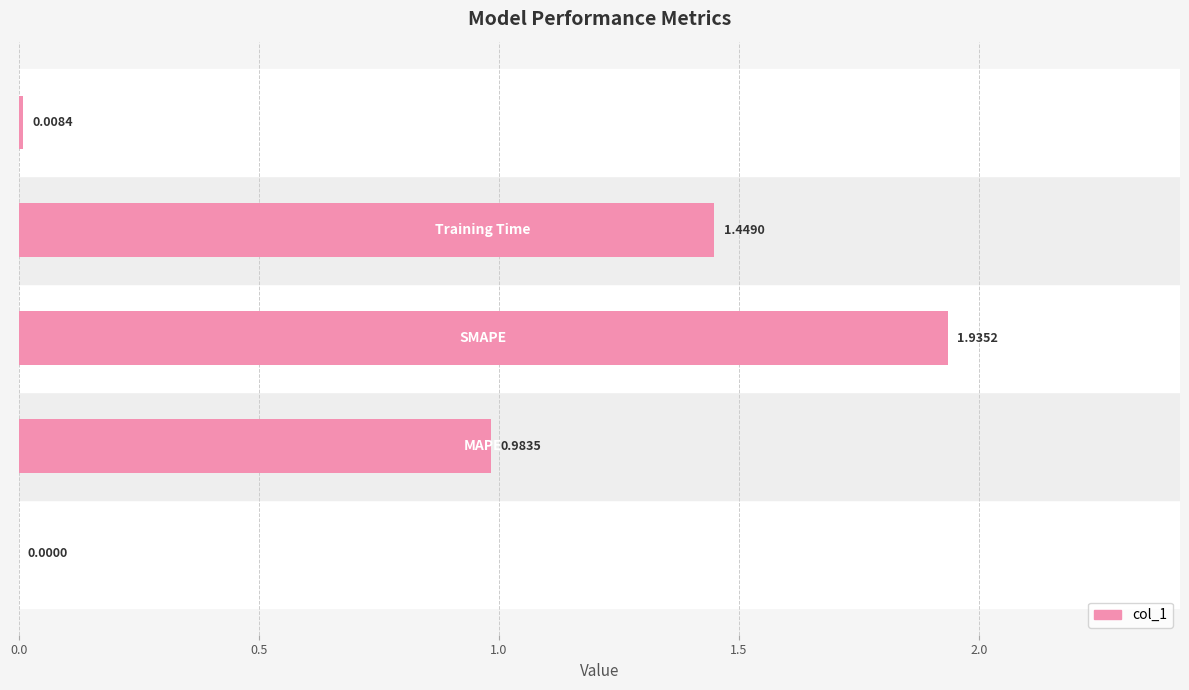

The value at Training Time is 0.6. True or false?

False